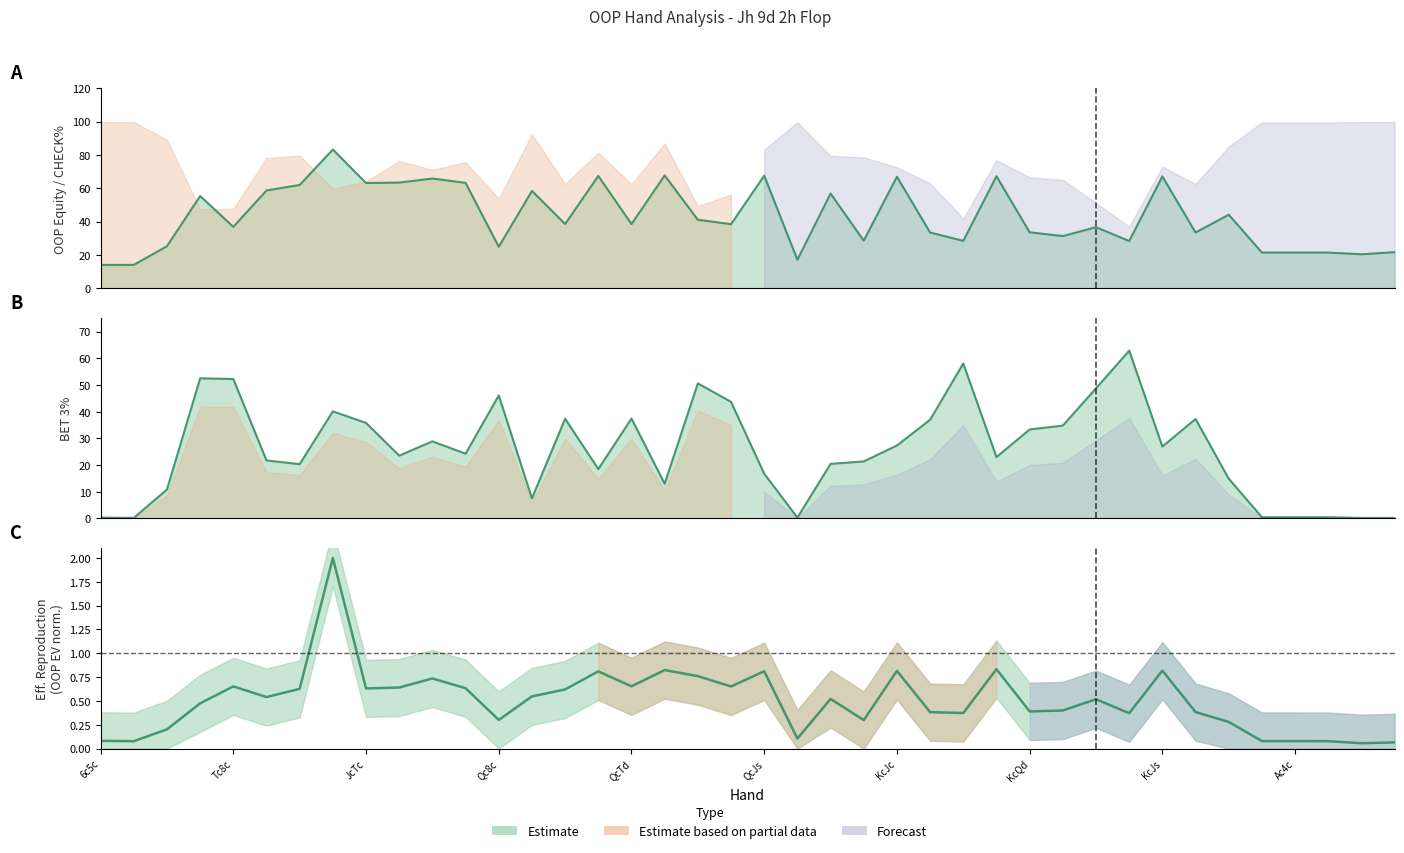

True or false: OOP EV and BET 3% line cross at least once.

False